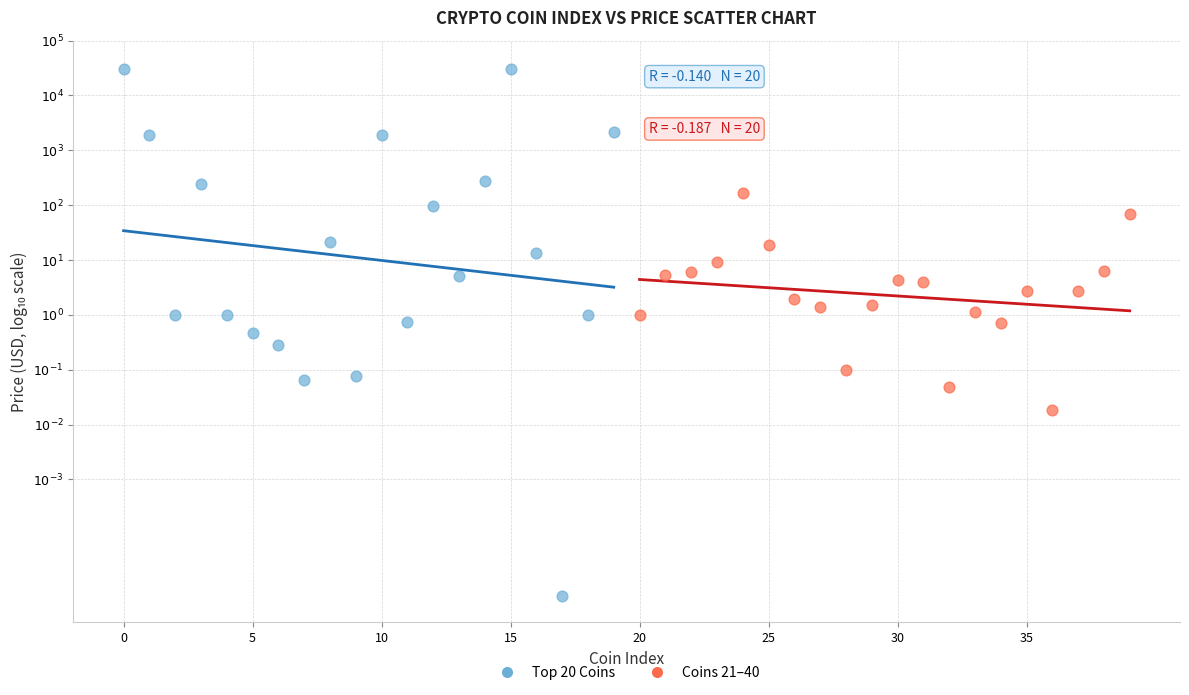

Which series contains the highest Y value?

Top 20 Coins